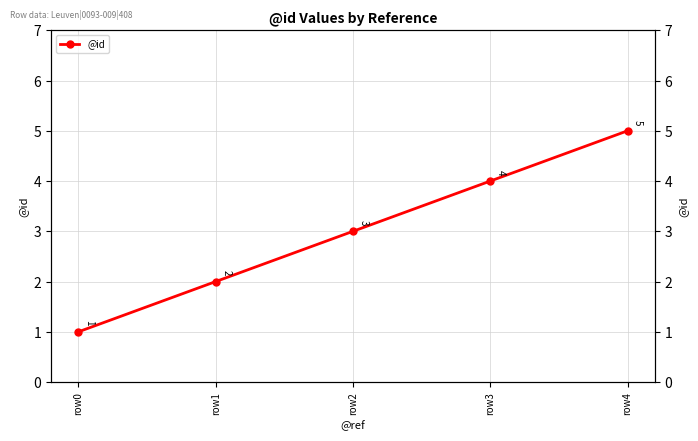

Is it true that the value at row3 is 5?

False